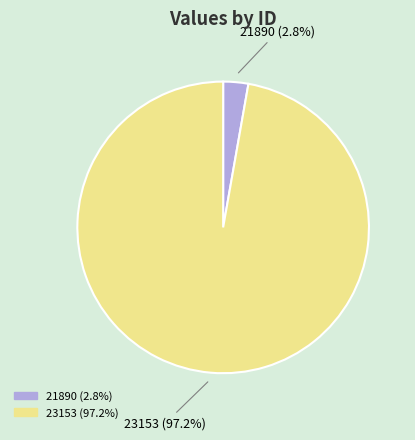

The 23153 slice represents 97% of the pie. True or false?

True